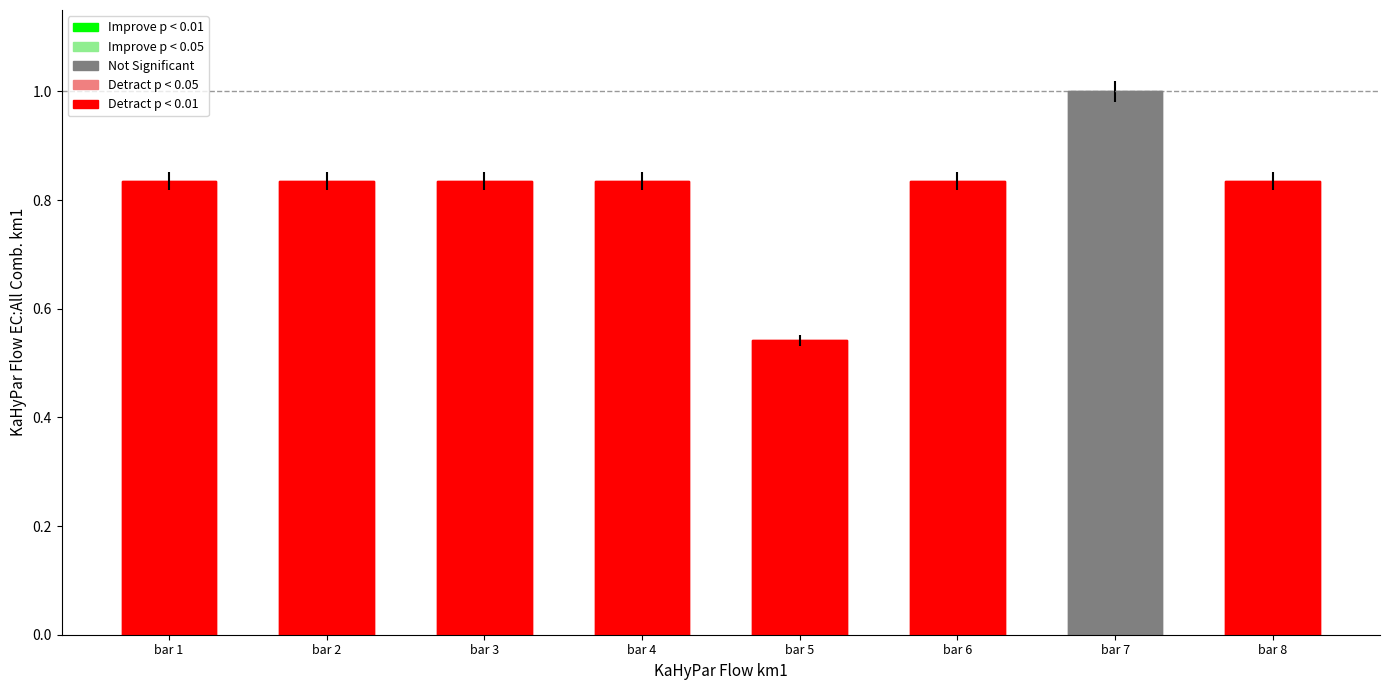

List the labels in order of value, largest first.

bar 7, bar 1, bar 3, bar 2, bar 6, bar 8, bar 4, bar 5